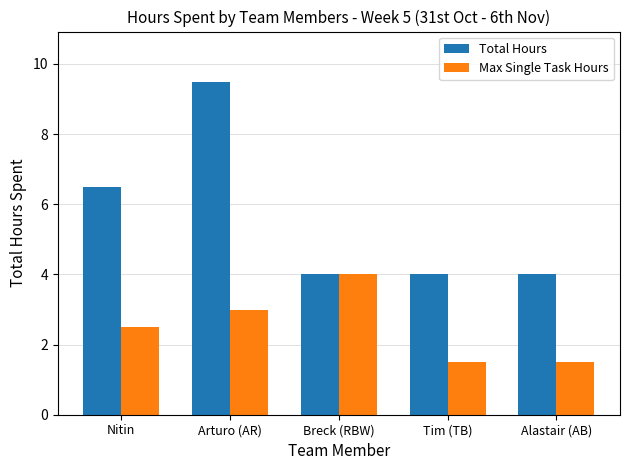

Which series has the largest total across all categories?

Total Hours